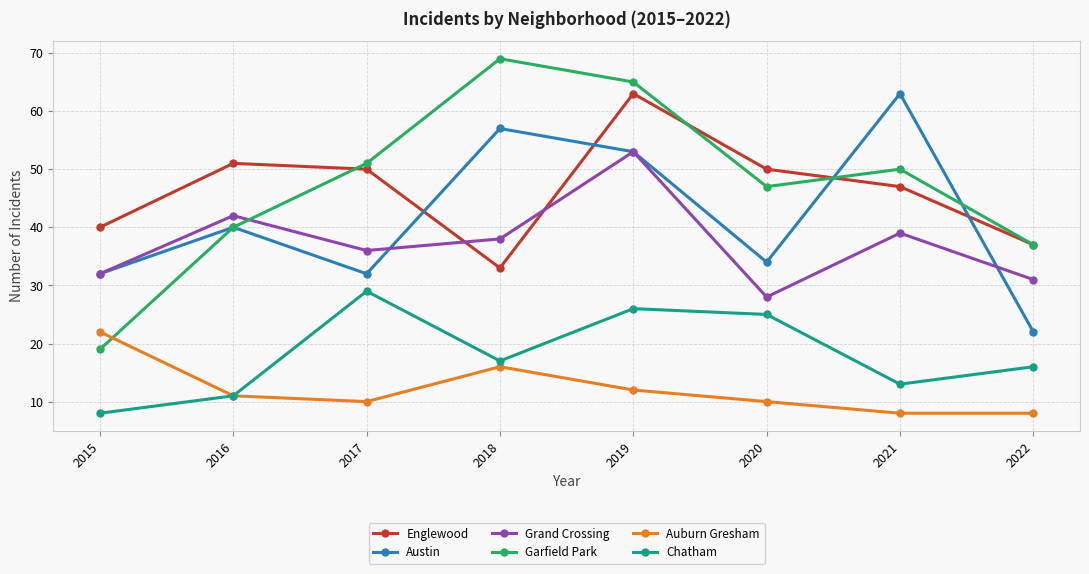

What is the difference between the maximum and minimum values in the Englewood series?

30